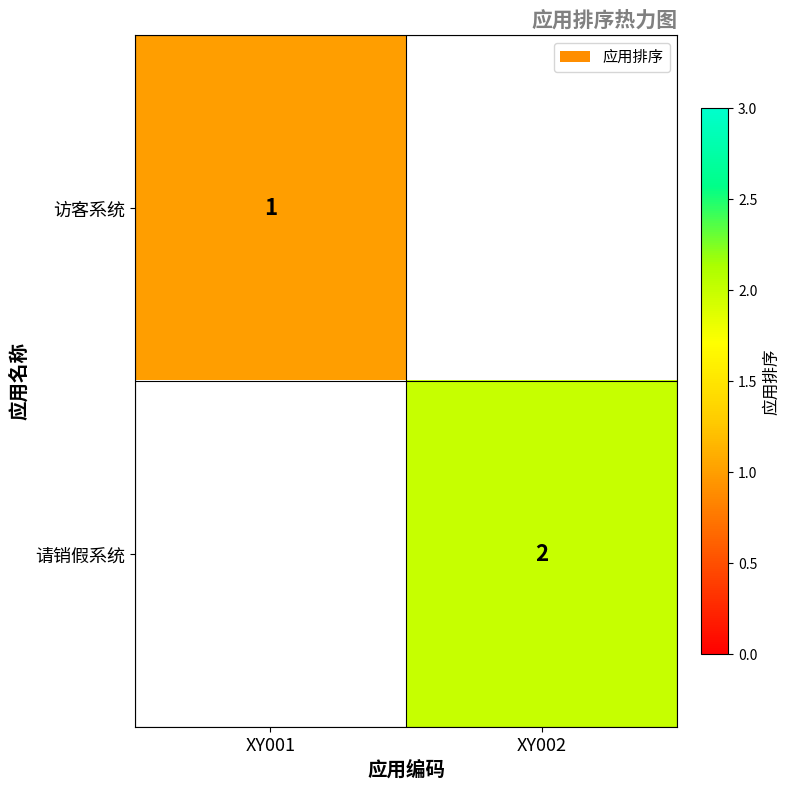

True or false: 请销假系统 has a value of 0 at XY002.

False